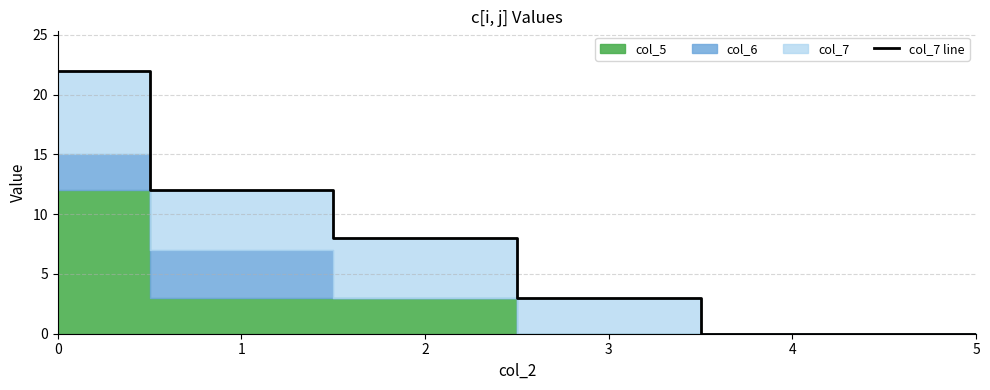

What is the average value?

8